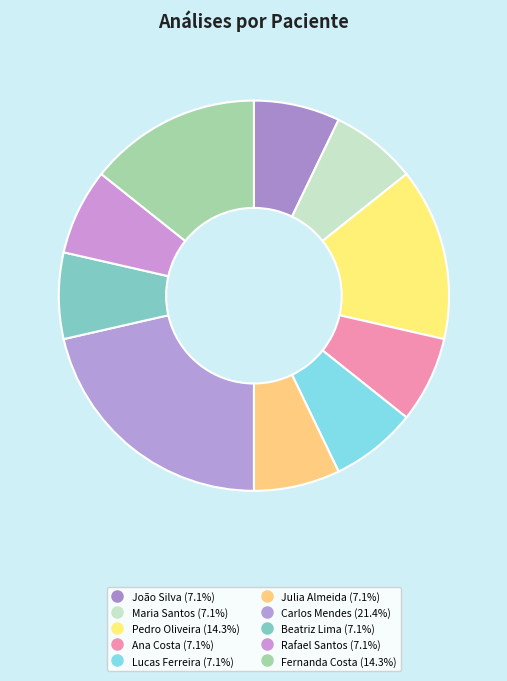

What is the largest slice in the pie chart?

Carlos Mendes